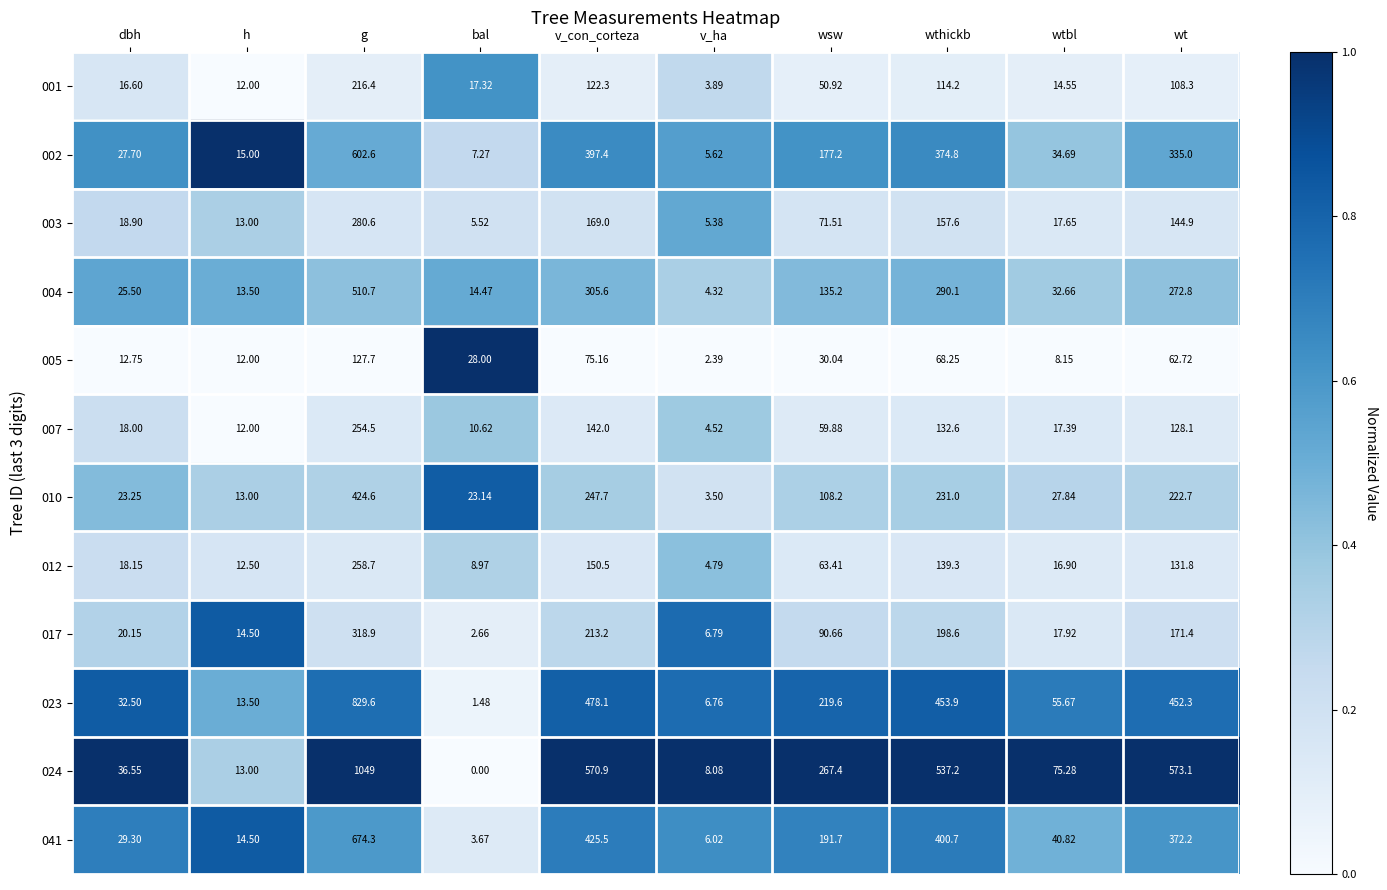

At how many categories does at least one series exceed 0?

10